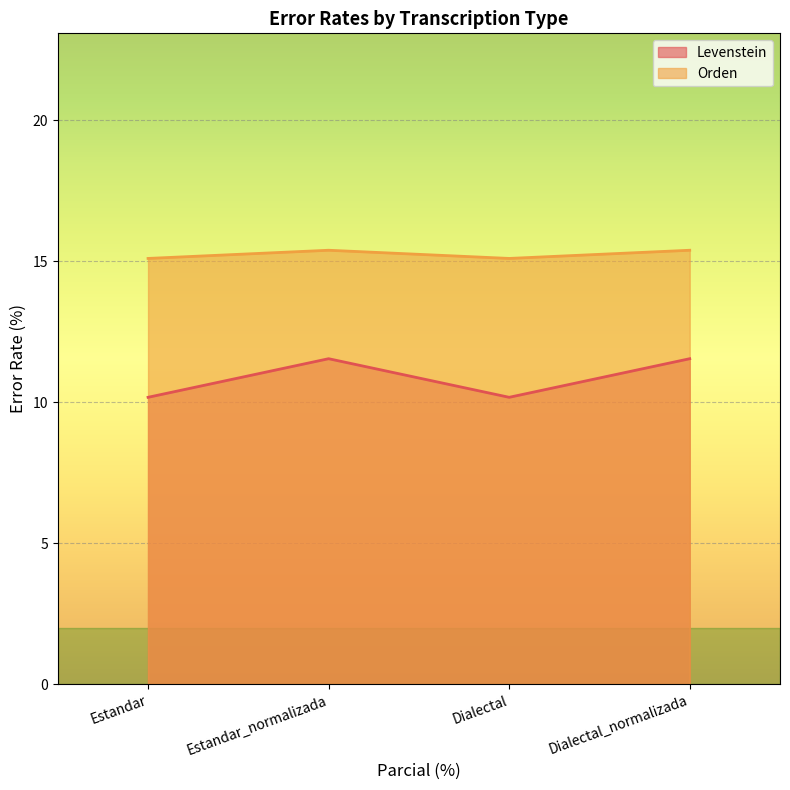

What is the label of the 3rd point from the left?

Dialectal